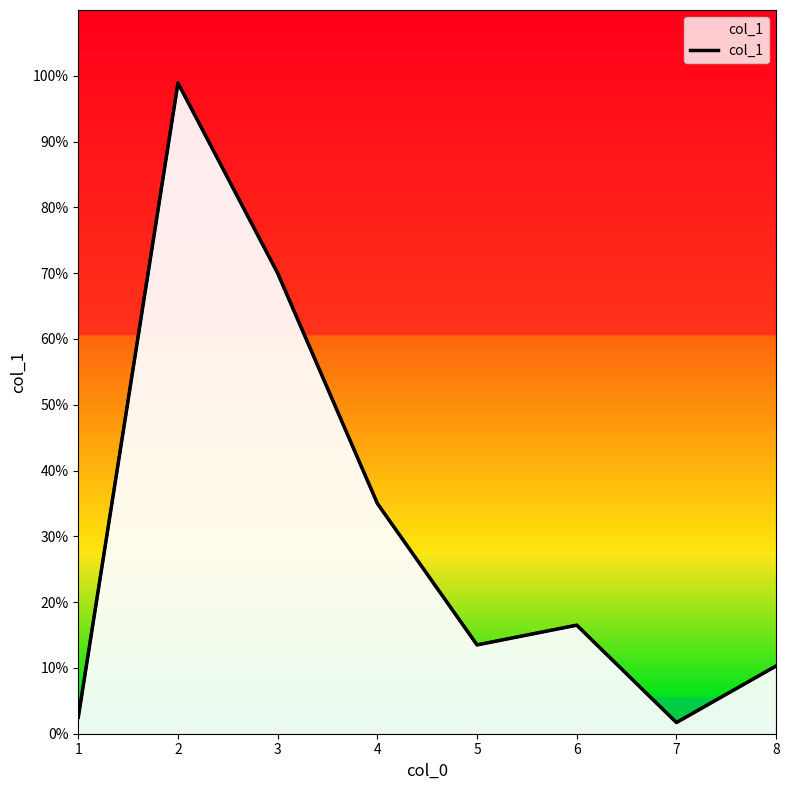

Is it true that the value at 4 is 35.0?

True